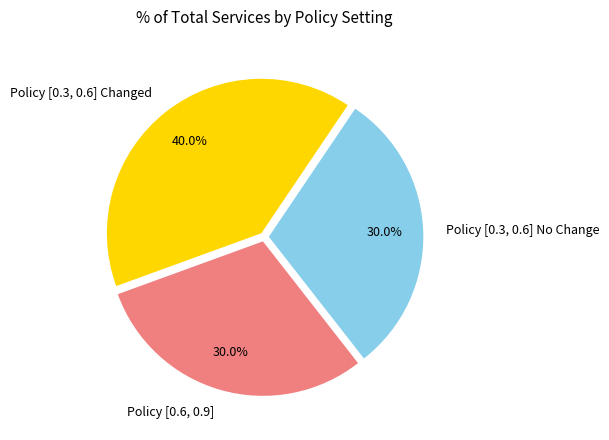

What percentage is NOT represented by Policy [0.3, 0.6] No Change?

70.0%